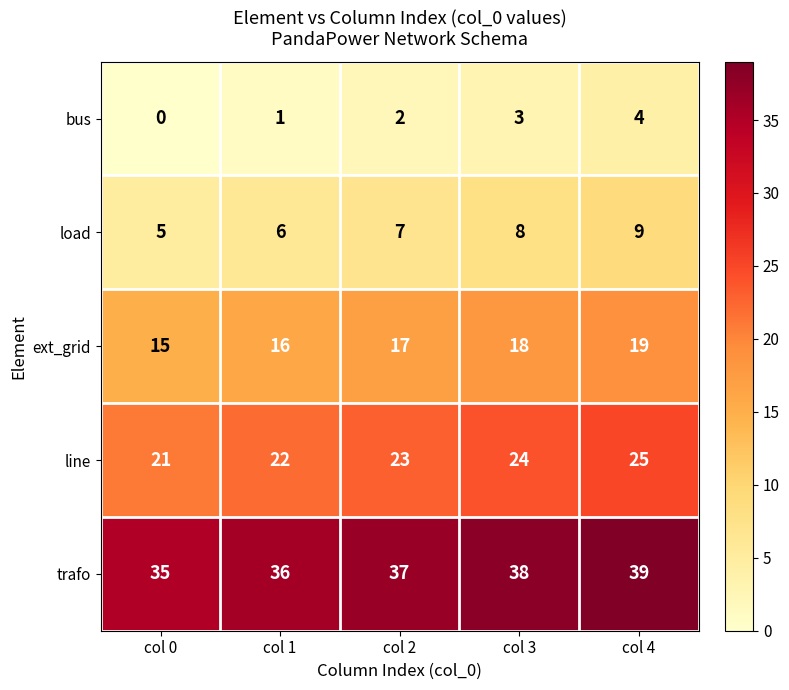

How many trafo values are between 36 and 38?

3